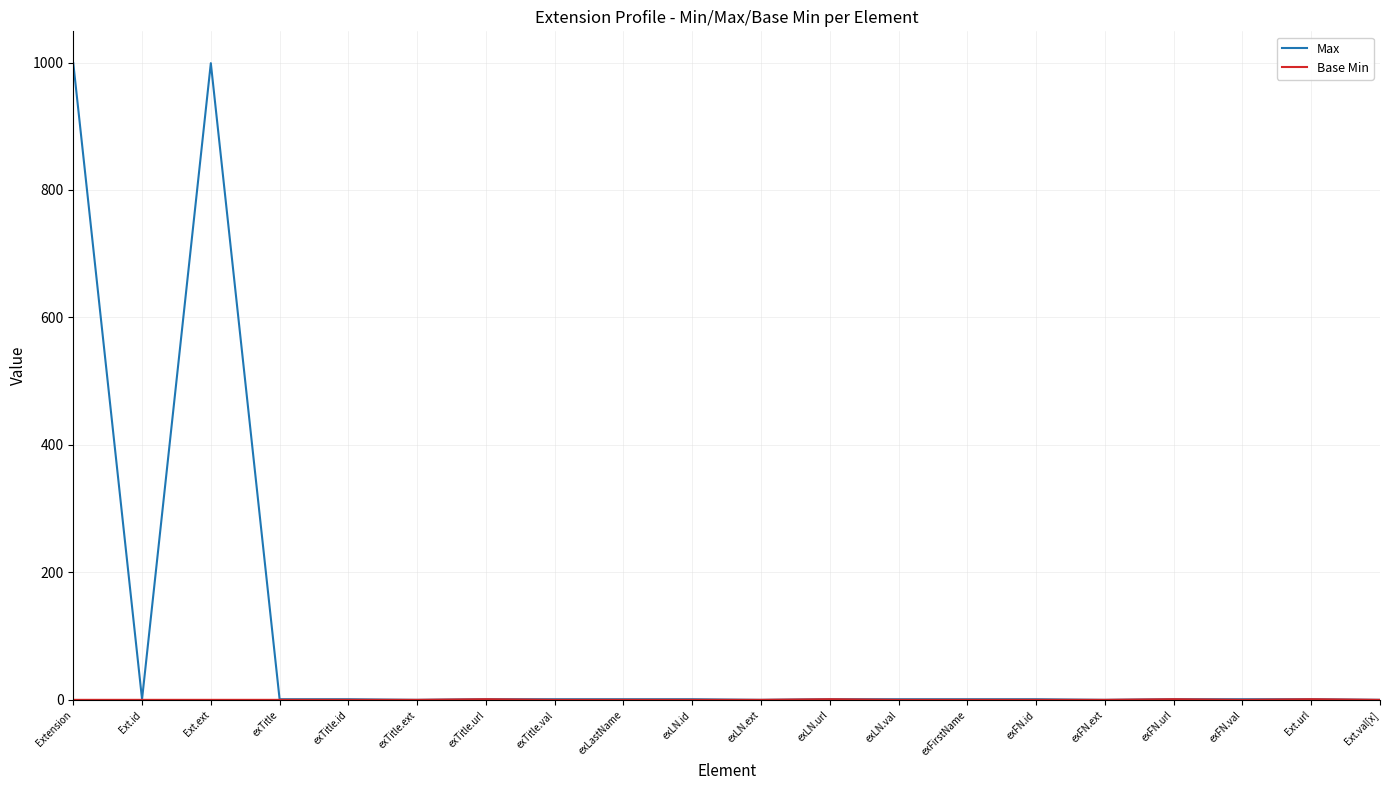

The Max series shows 0 at Ext.val[x]. True or false?

True